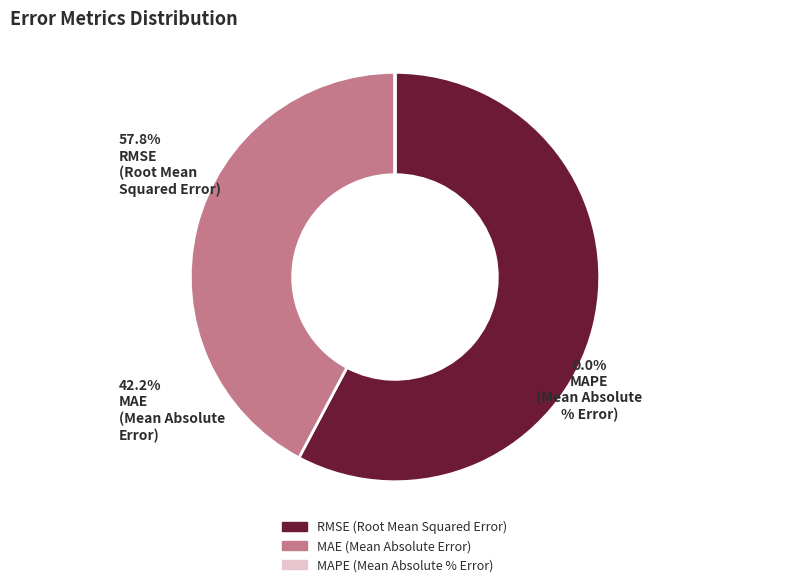

To the nearest percent, what portion does MAE (Mean Absolute Error) represent?

42%